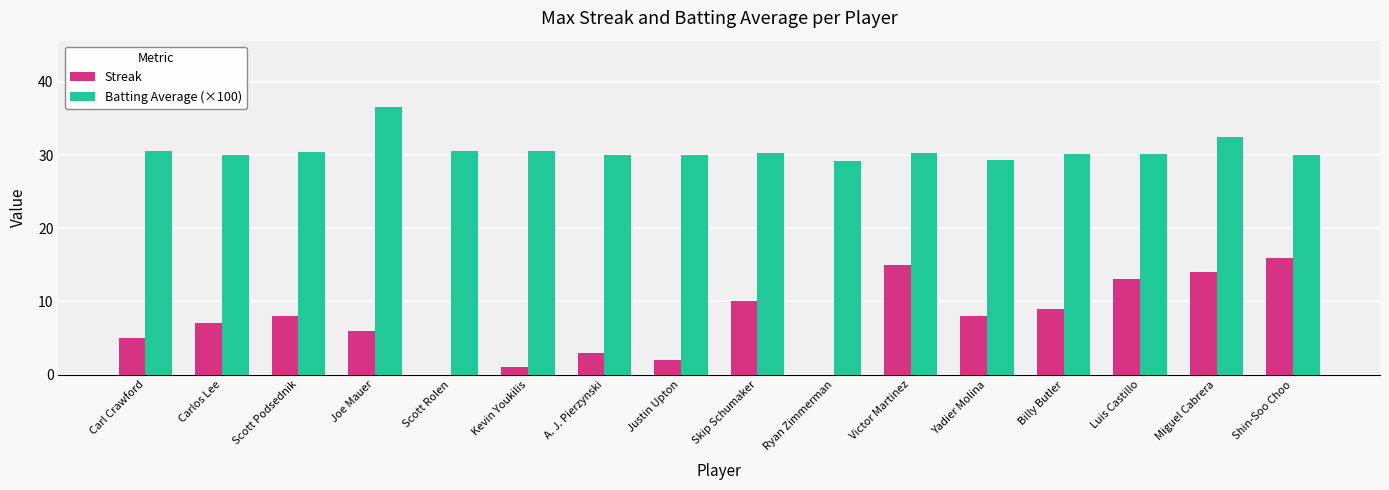

Is it true that Streak equals 17.3 at Skip Schumaker?

False